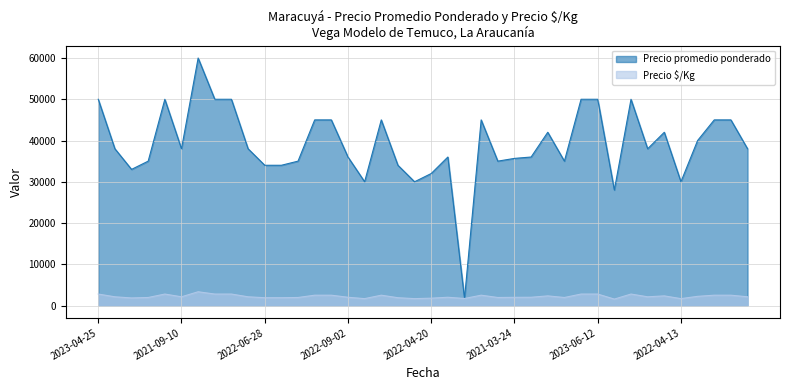

True or false: Precio $/Kg and Precio promedio ponderado cross at least once.

False